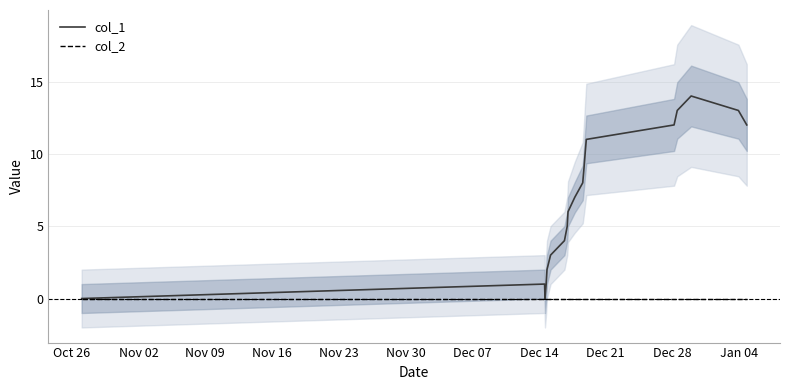

Rank the series by their average value, from lowest to highest.

col_2, col_1